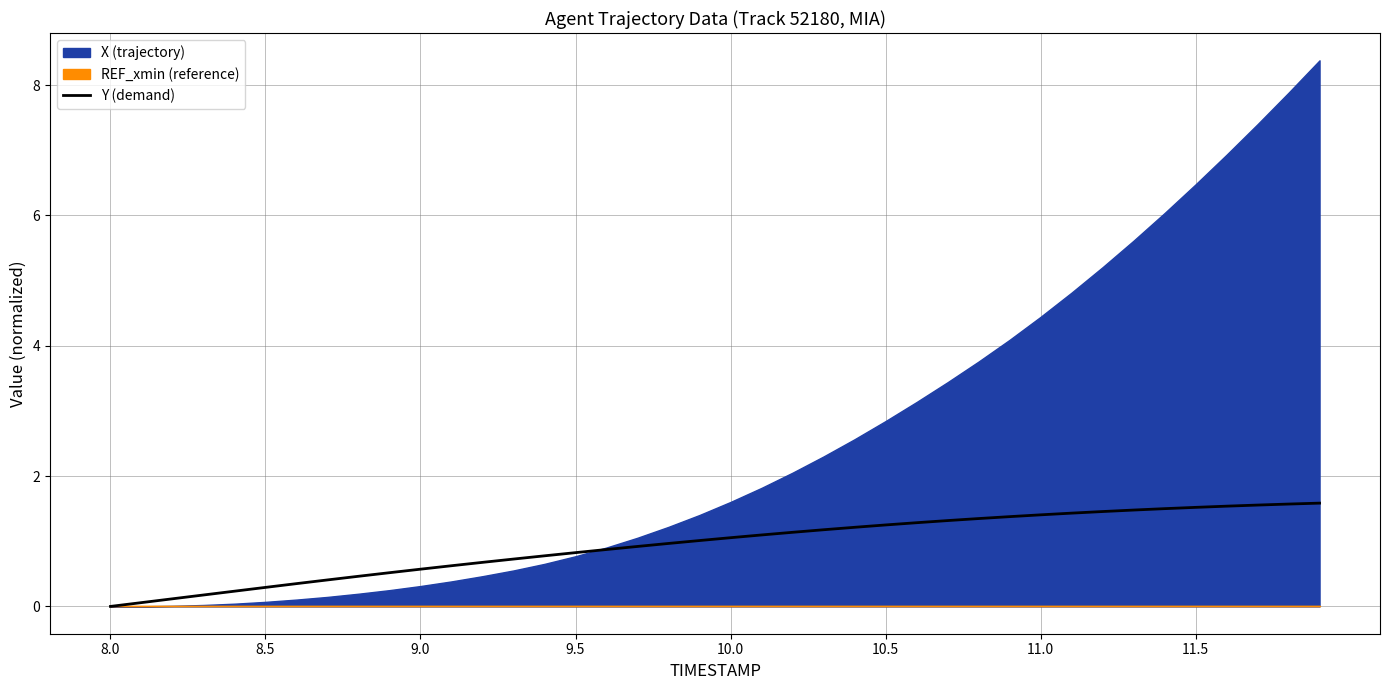

How many data points are less than 1?

19